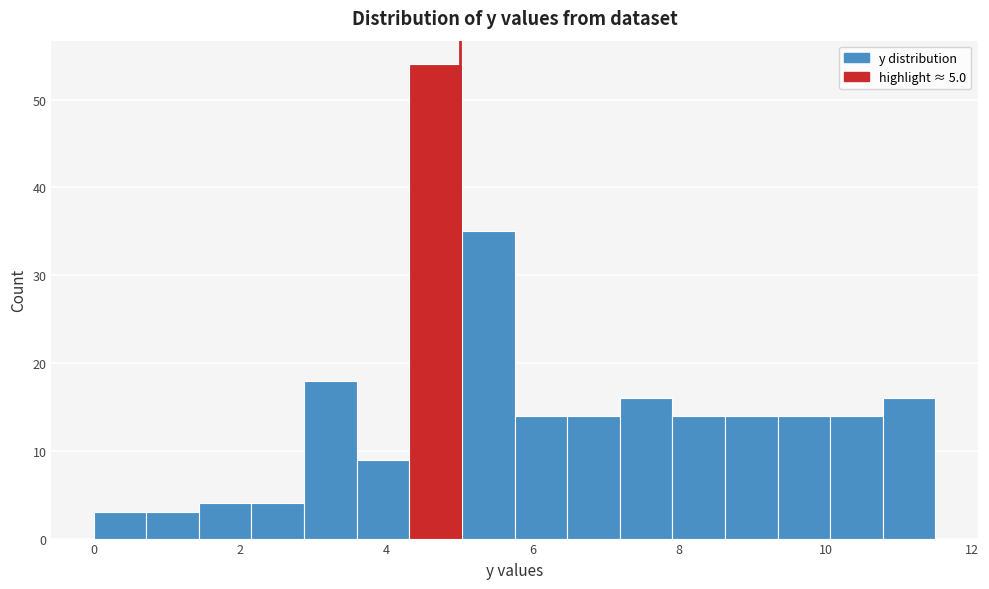

Read against the x-axis, roughly where is the centre of the tallest bar?

4.6